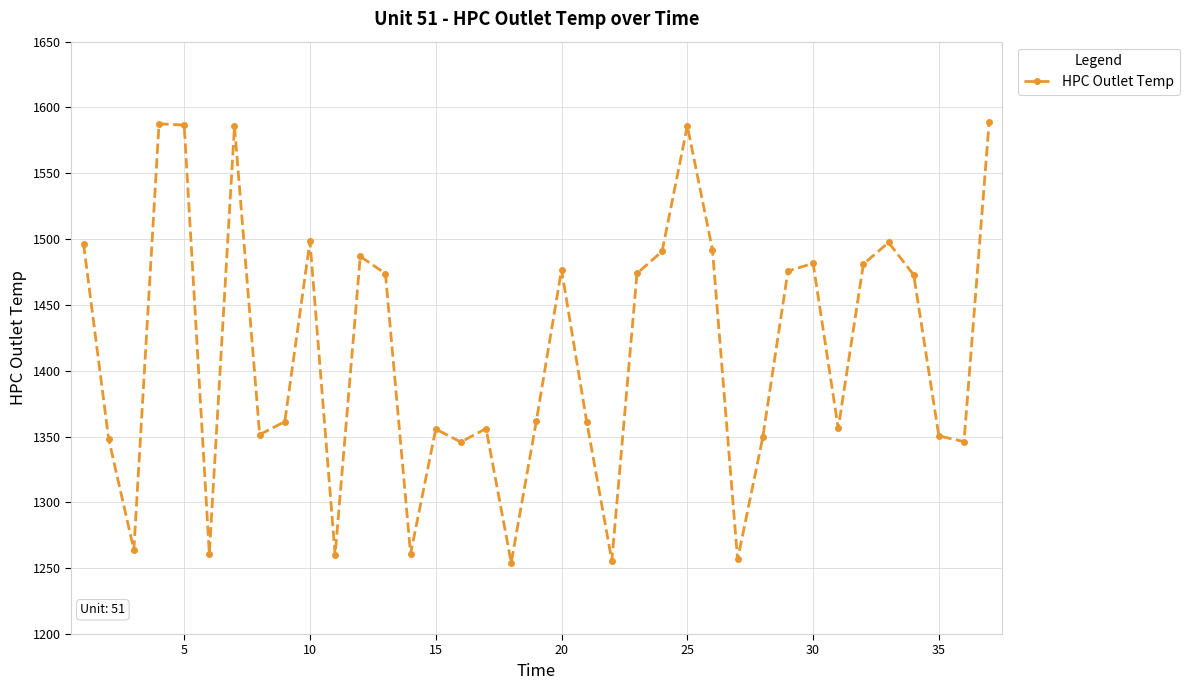

How many points are higher than both their immediate neighbors (excluding endpoints)?

10